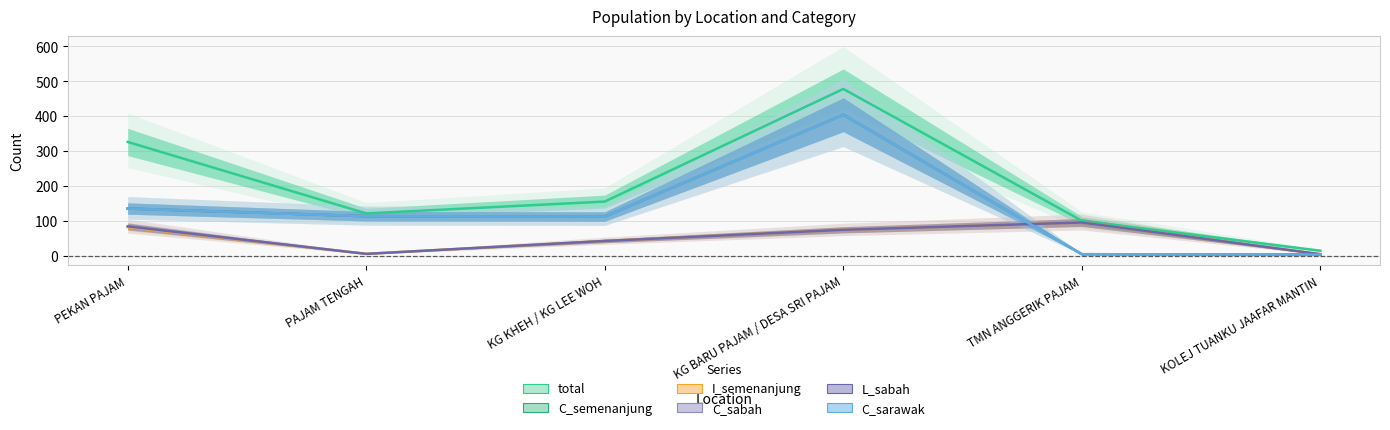

What is the difference between the maximum and second lowest values in the L_sabah series?

90